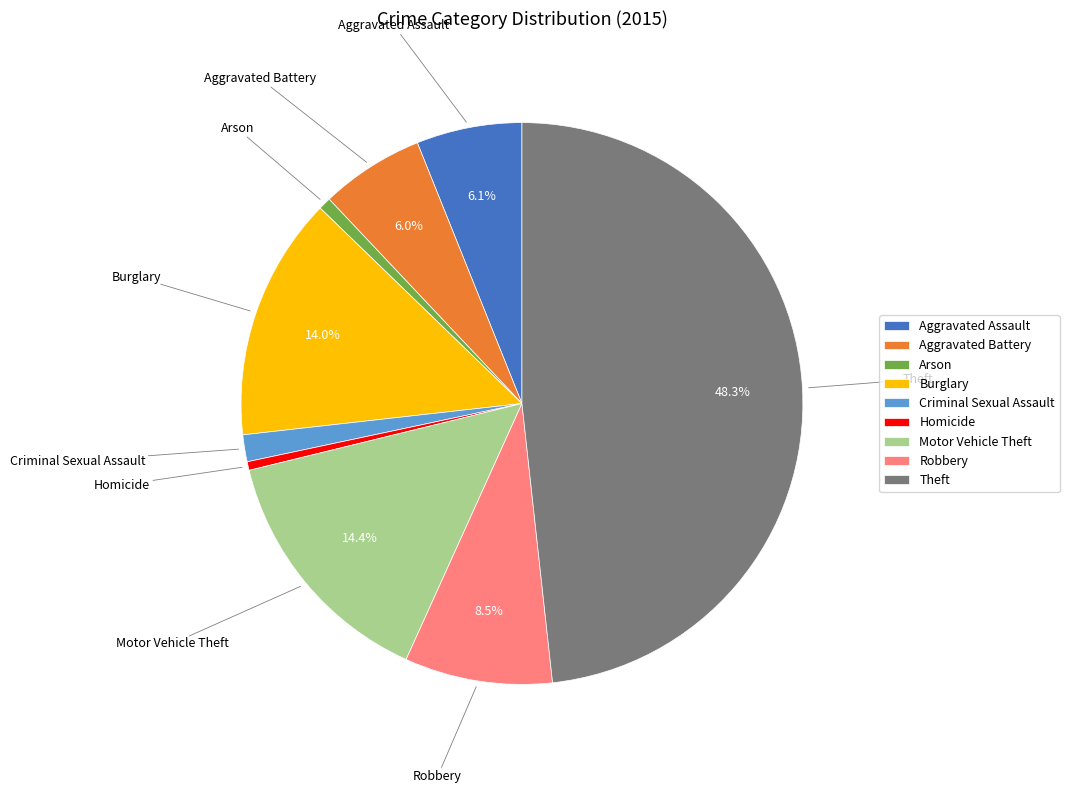

Count the number of slices in the pie.

9